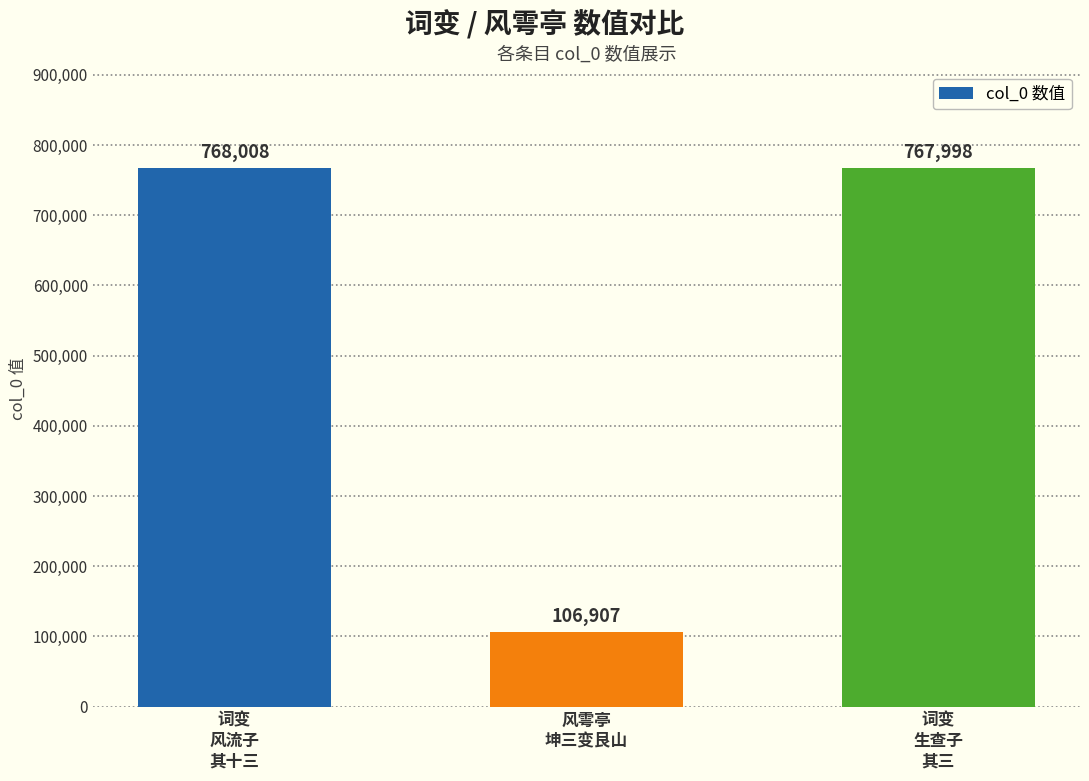

Reading right to left, list all the values displayed in this chart.

767998	106907	768008